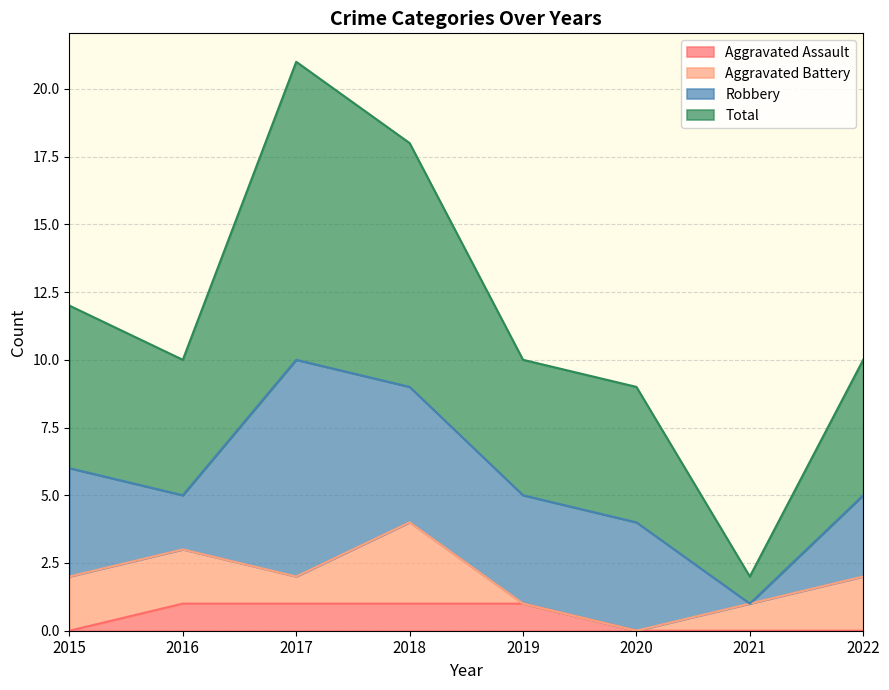

How many Aggravated Assault values are between 0 and 1?

8